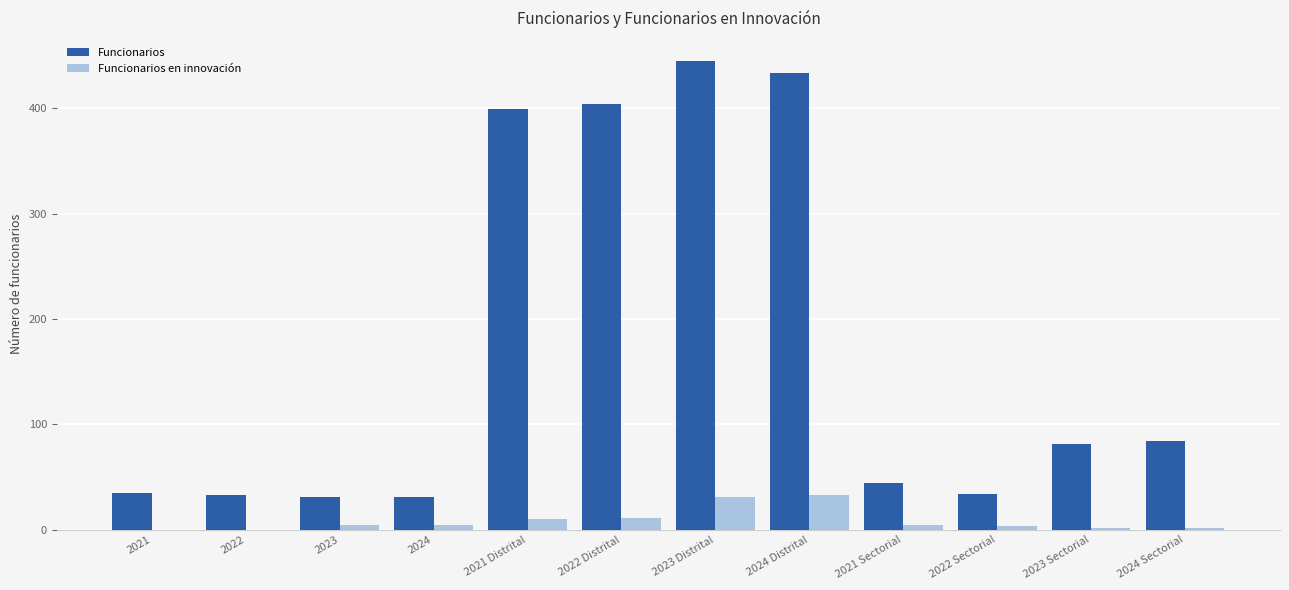

Is it true that Funcionarios en innovación equals 11.3 at 2022 Distrital?

True